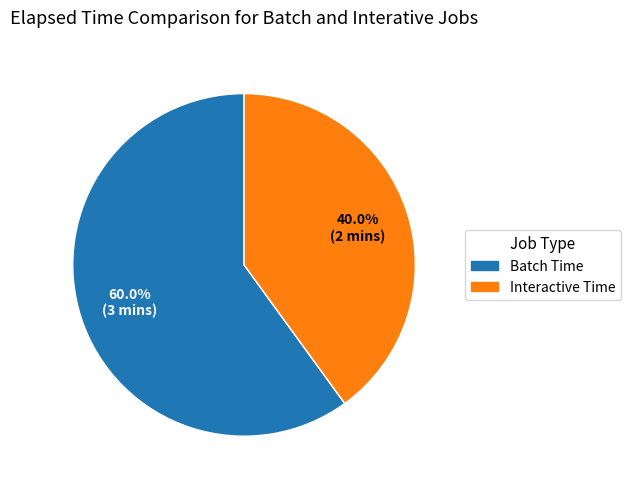

Count the number of slices in the pie.

2